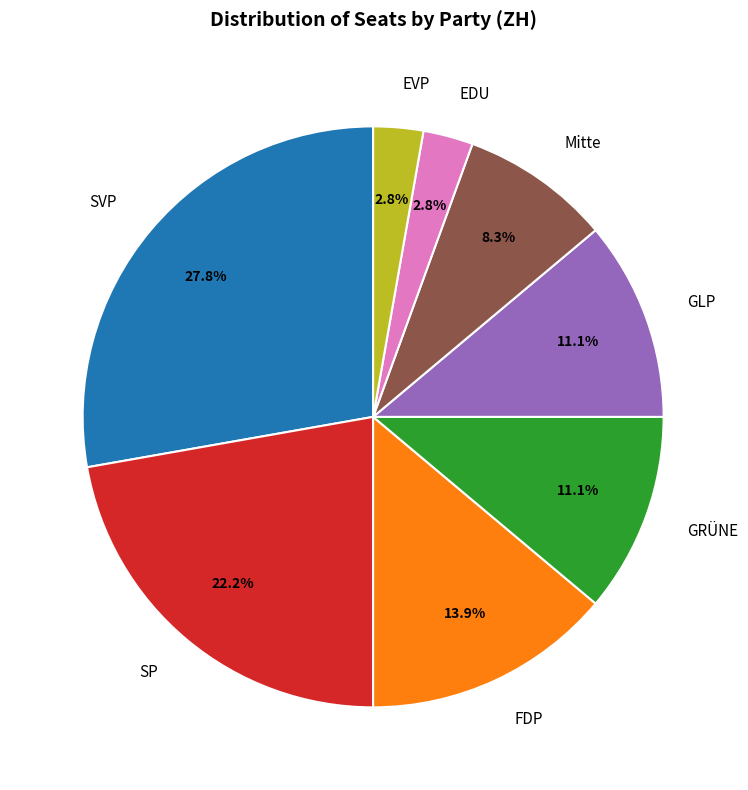

How many slices are in this pie chart?

8